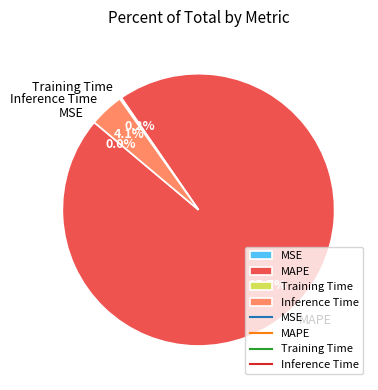

Does MAPE account for over 50% of the chart?

Yes